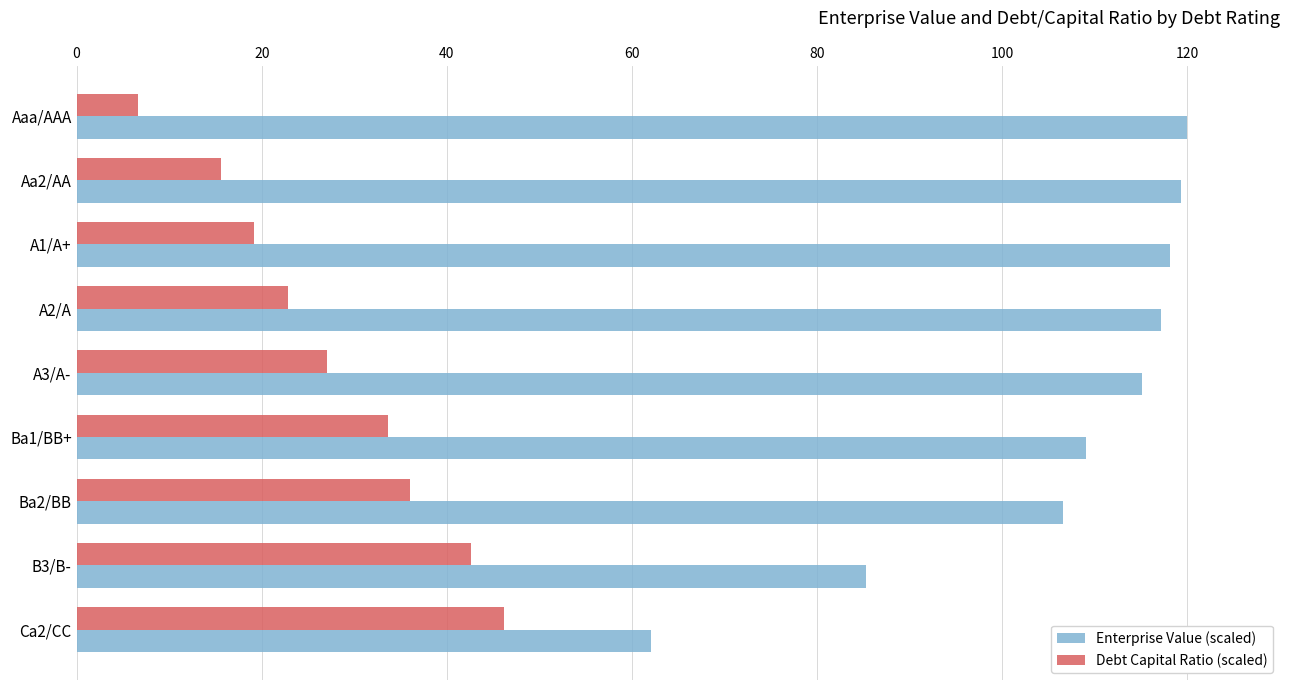

List the labels in order of Debt Capital Ratio (scaled) value, smallest first.

Aaa/AAA, Aa2/AA, A1/A+, A2/A, A3/A-, Ba1/BB+, Ba2/BB, B3/B-, Ca2/CC